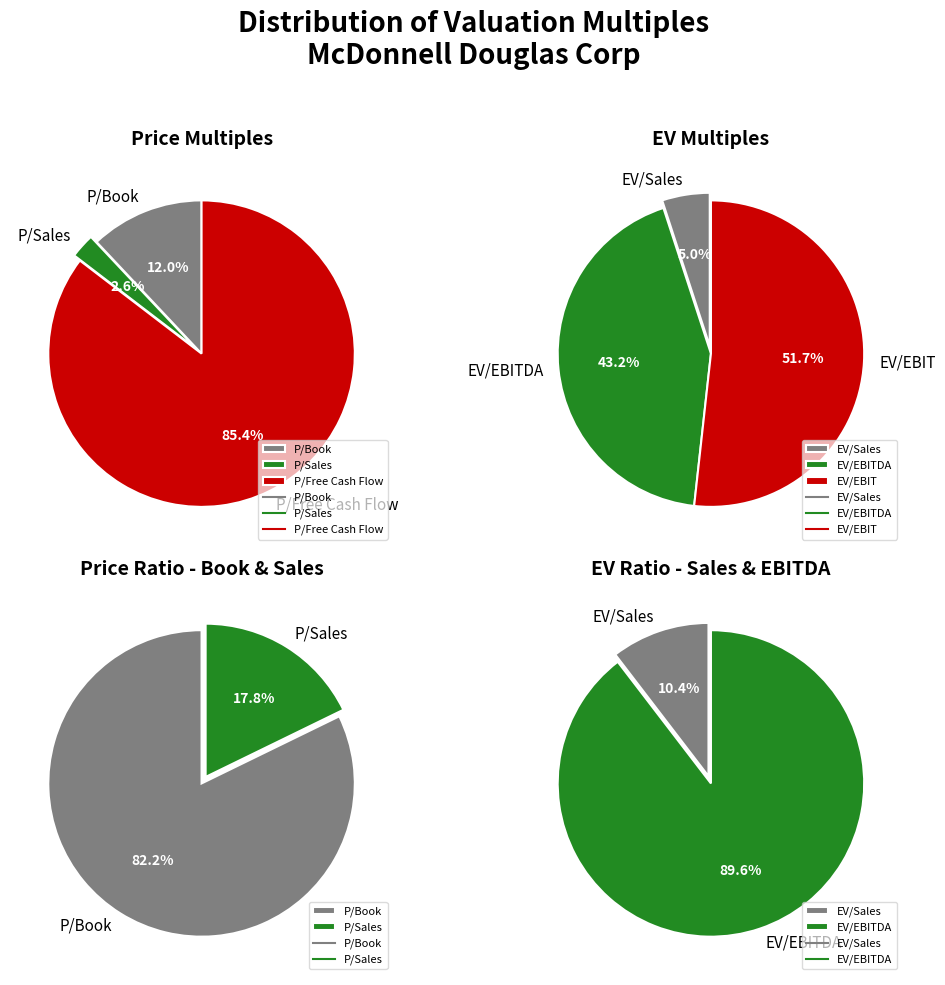

Between EV/Sales and EV/EBIT, which is larger?

EV/EBIT